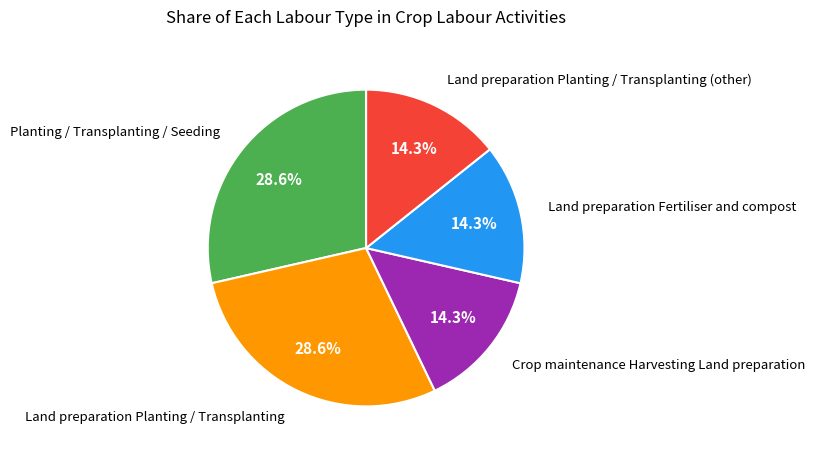

Does any single category account for the majority?

No